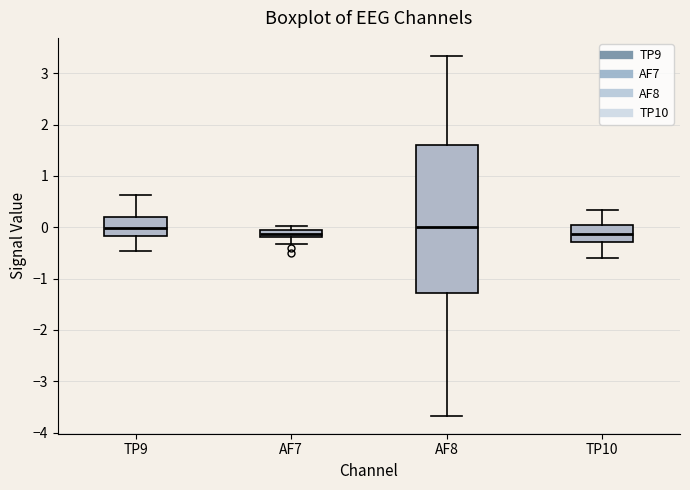

Where is the upper edge of the box for AF8 on the y-axis? The values are not printed on the chart, so give them approximately, as read against the axis.

1.6